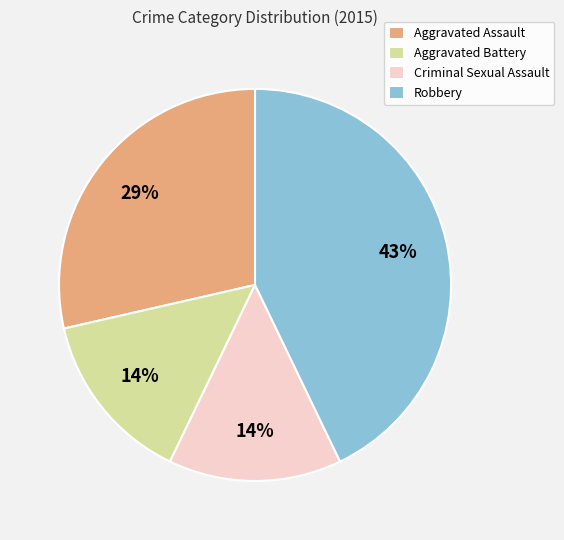

Which category has the biggest portion of the pie?

Robbery